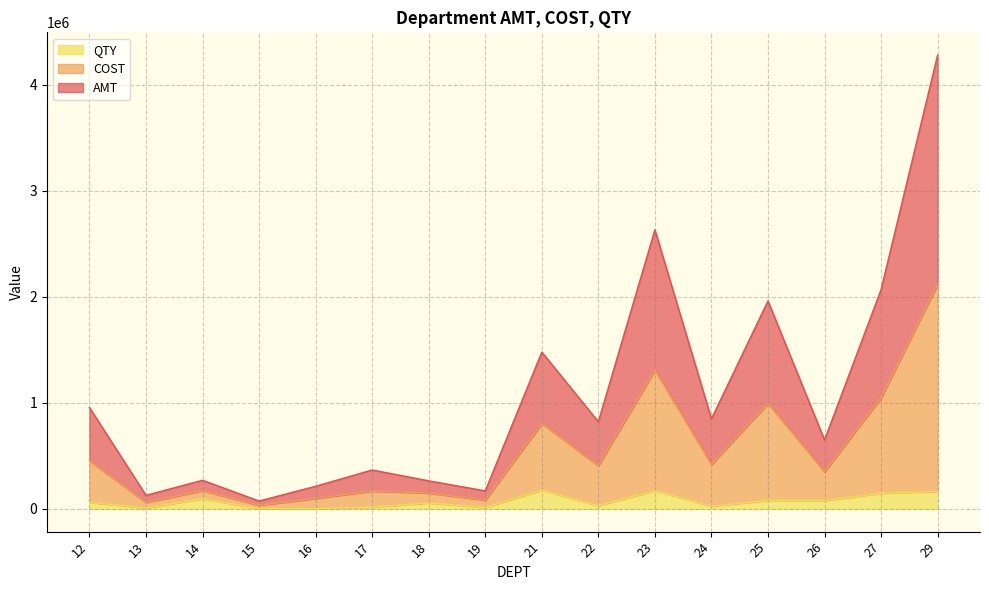

Where does the COST series first go above 407201?

12